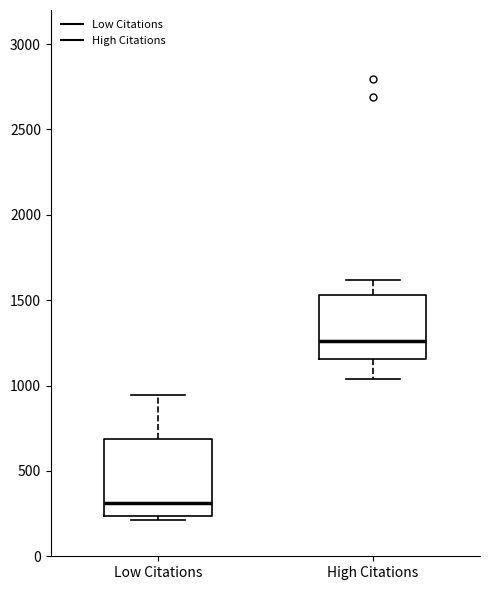

Which box is the tallest, from its lower edge to its upper edge?

Low Citations